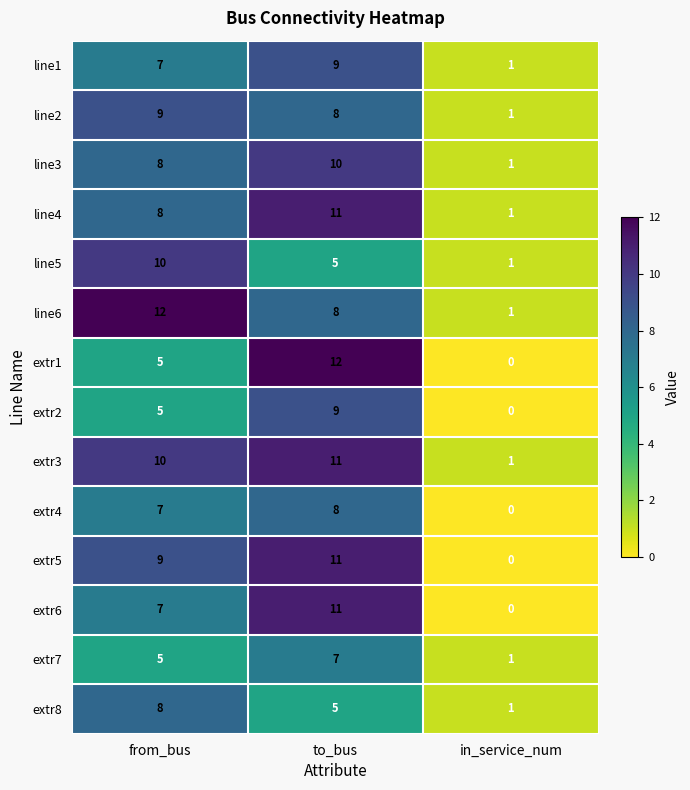

What is the difference between the second highest and minimum values in the extr6 series?

7